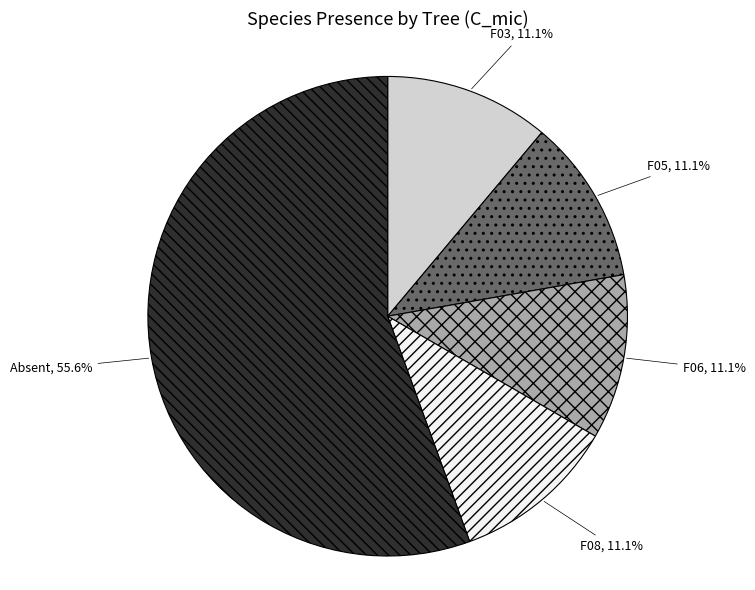

What is the ratio of the value at F03 to the value at F05?

1.0